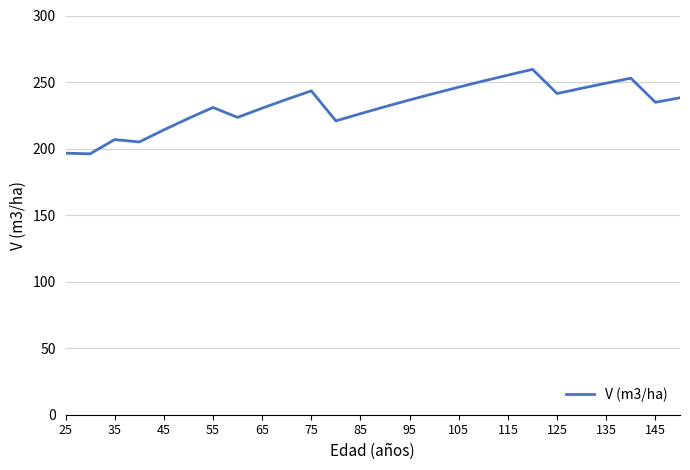

What is the average value?

232.2